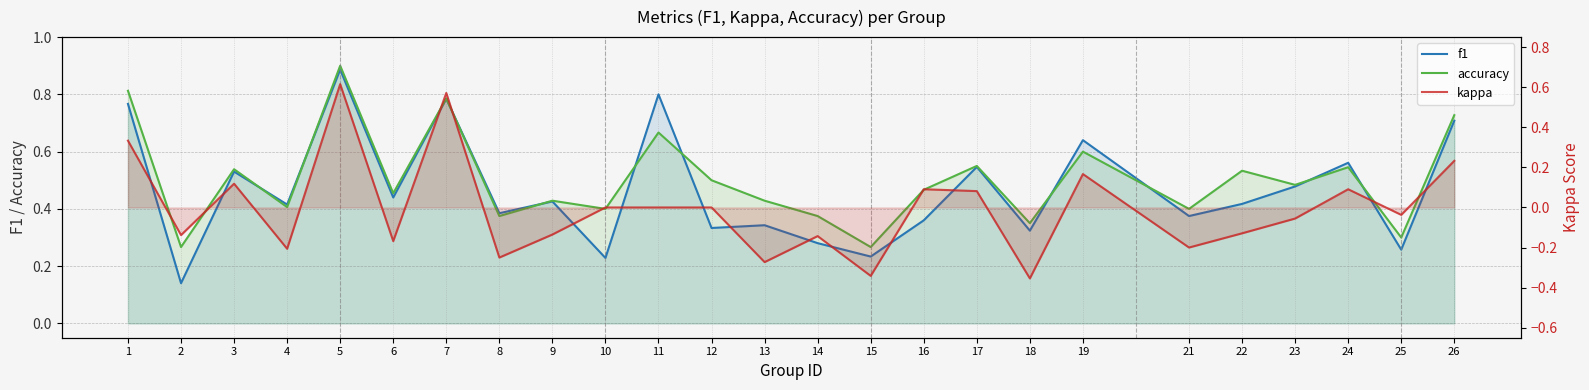

At which label does f1 reach its peak?

5